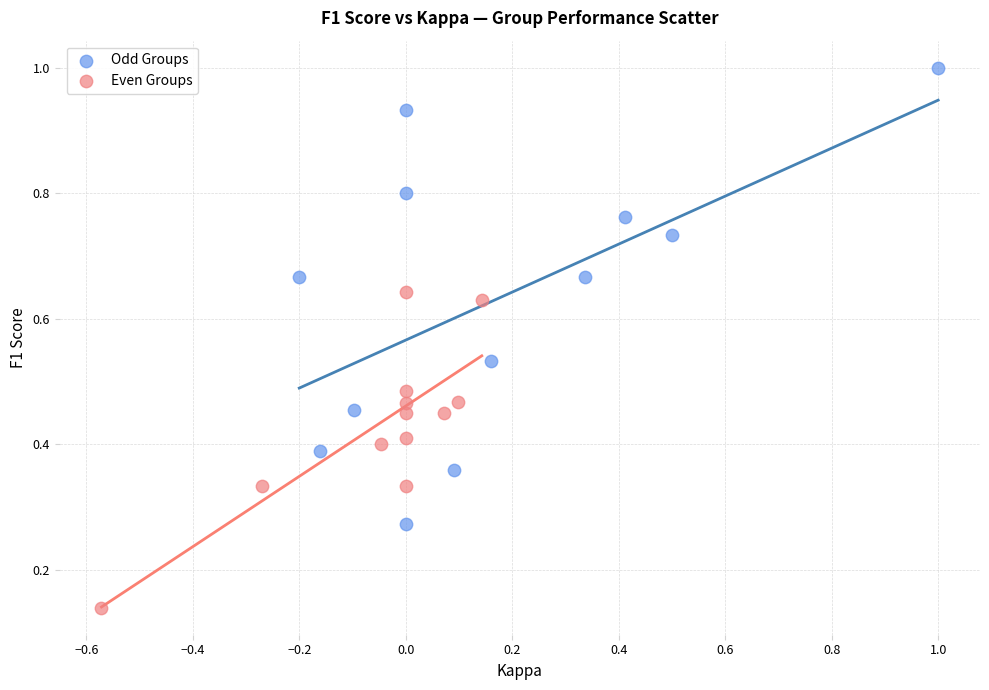

Which series reaches the maximum Y coordinate?

Odd Groups